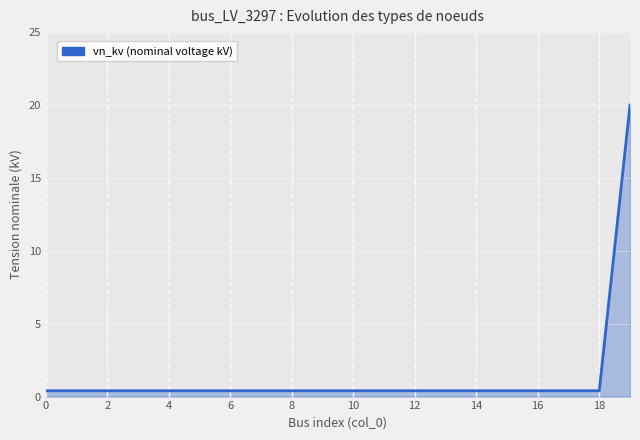

What is the maximum value shown in the chart?

20.0